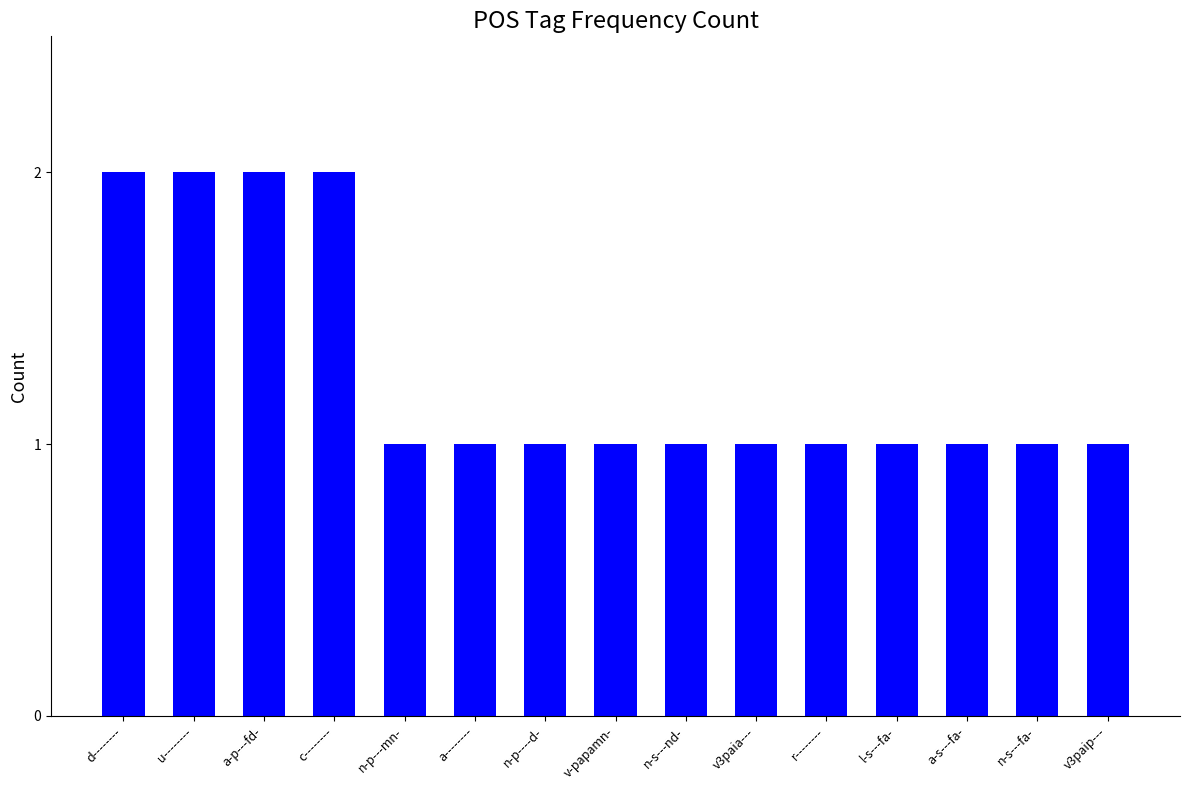

What is the average value?

1